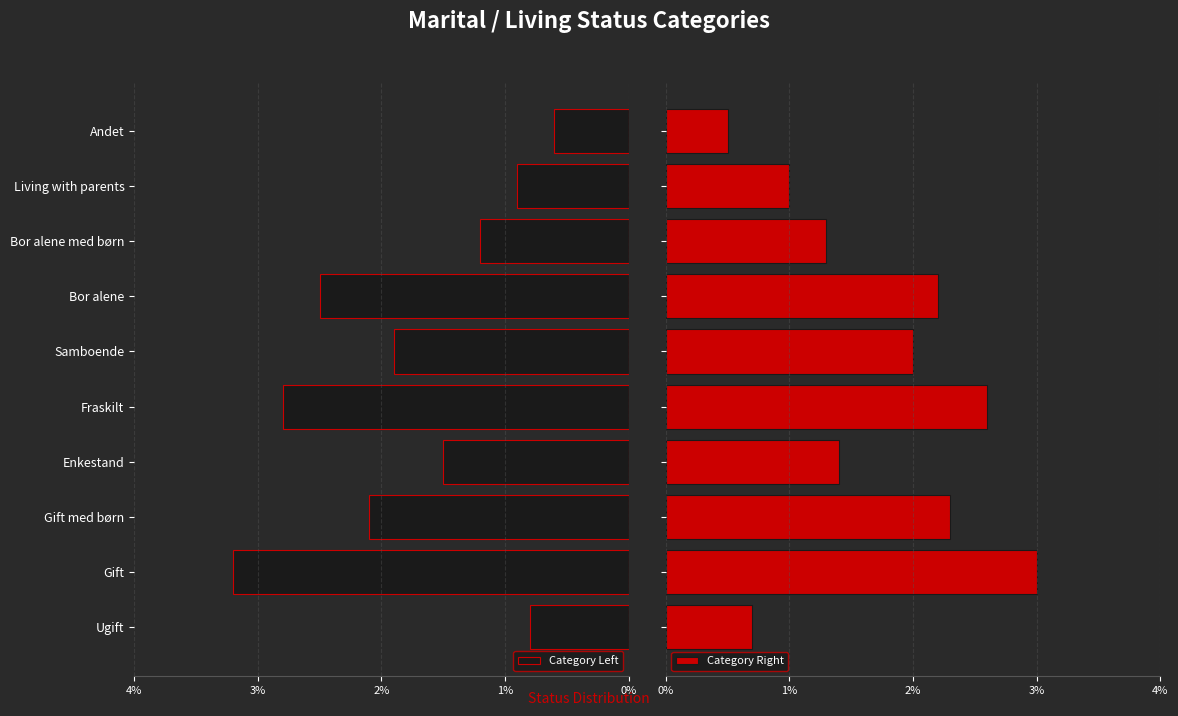

True or false: Category Left has a value of 2.8 at Fraskilt.

True